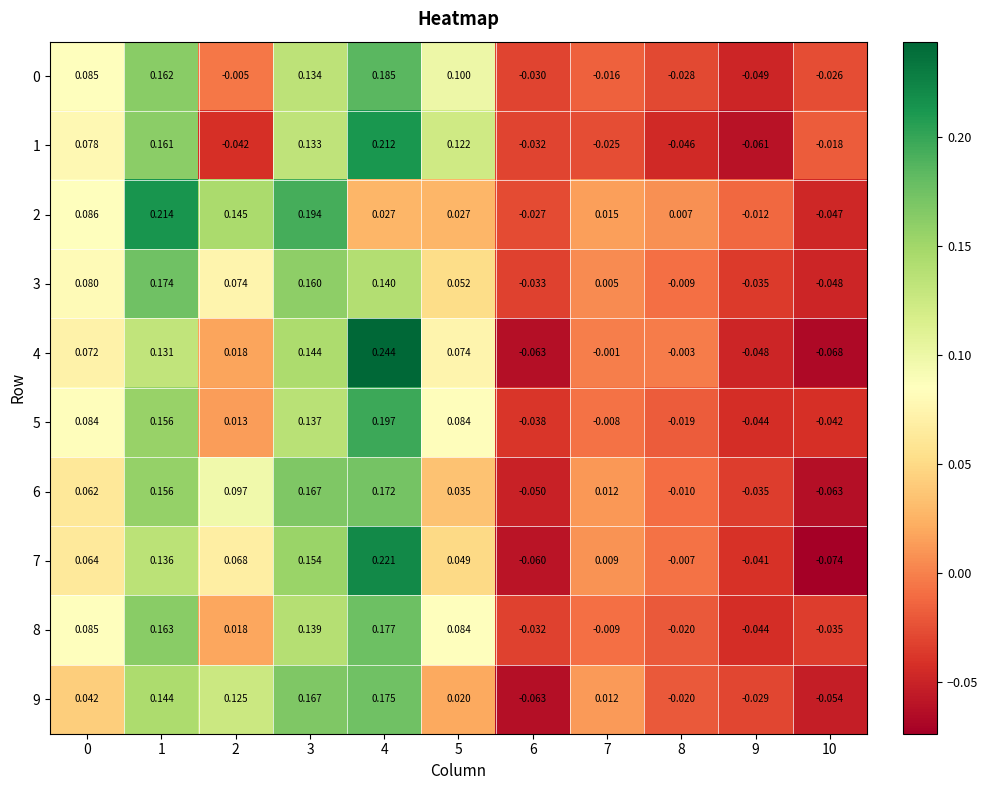

Between 4 and 10, which is larger?

4